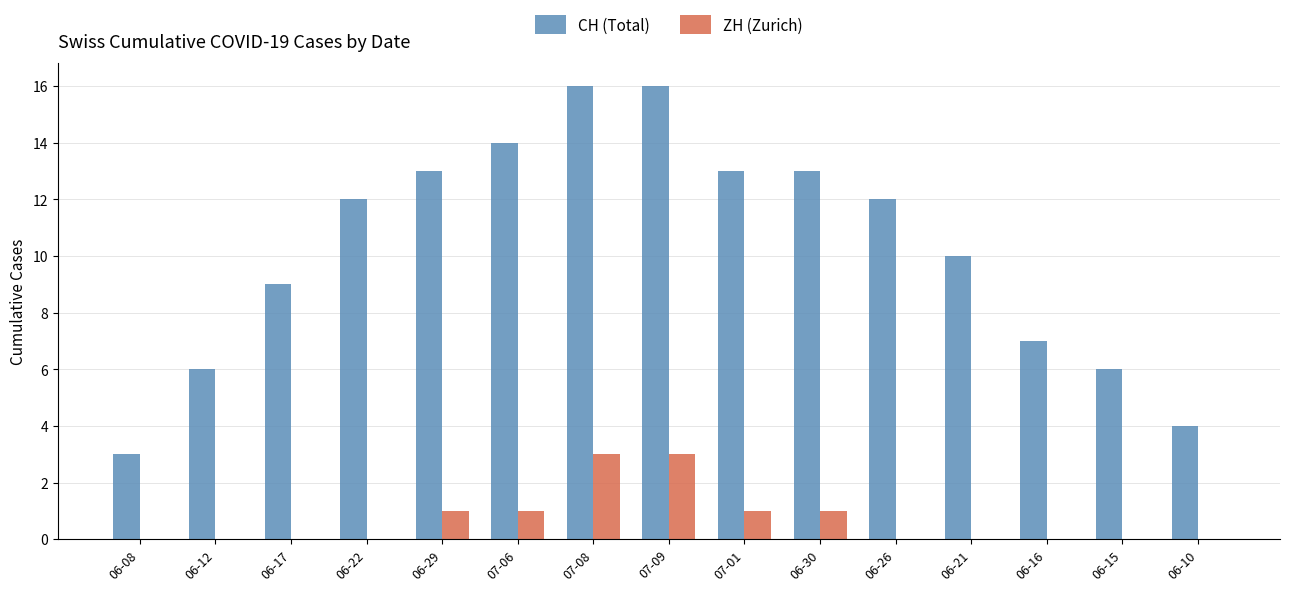

Is the value of CH (Total) at 06-12 greater than the value of ZH (Zurich) at 06-10?

Yes